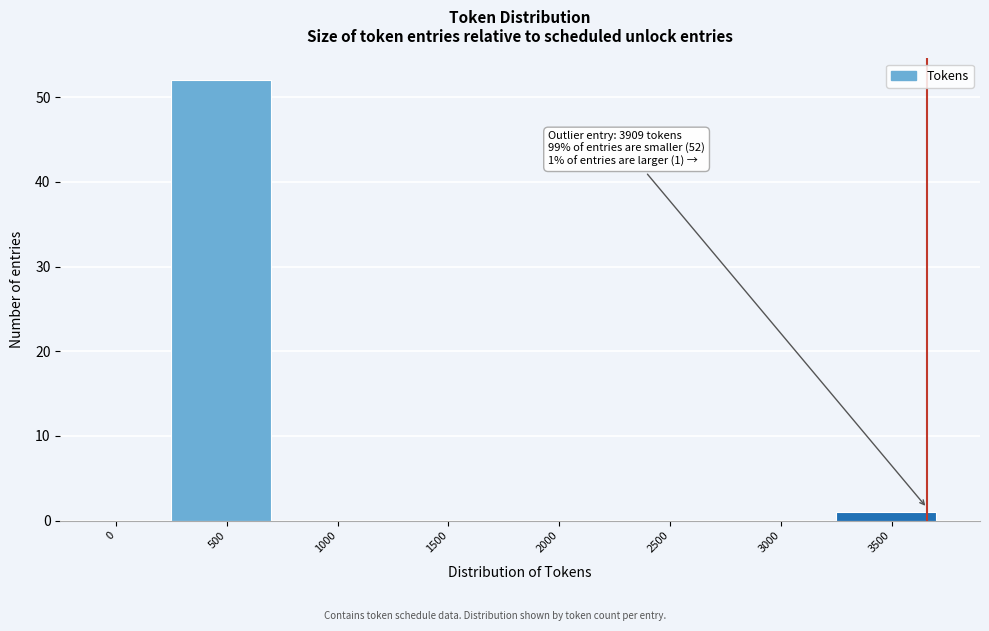

Reading left to right, extract all data points from this chart.

0=0	500=52	1000=0	1500=0	2000=0	2500=0	3000=0	3500=1